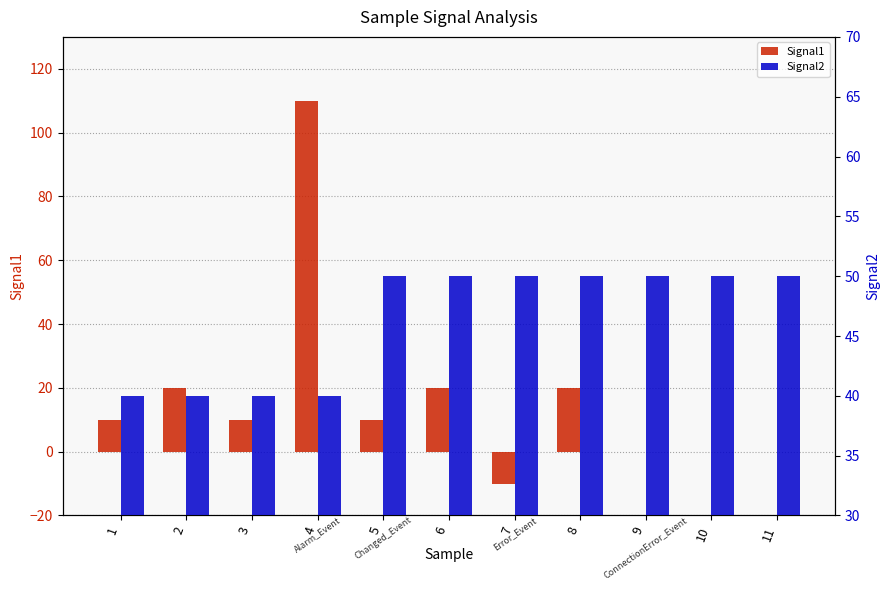

What is the lowest value of the Signal1 series?

-10